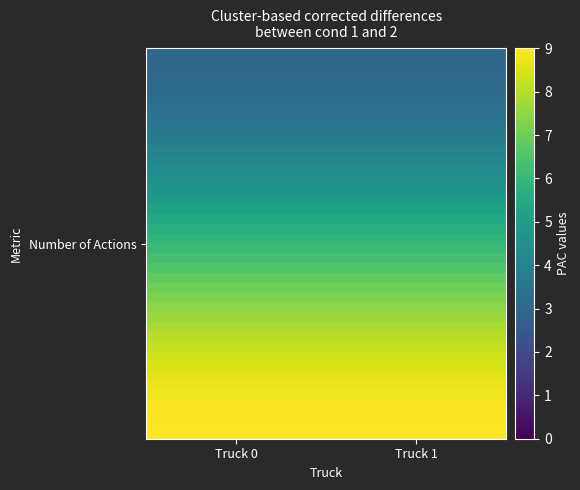

What is the minimum value shown in the chart?

3.0